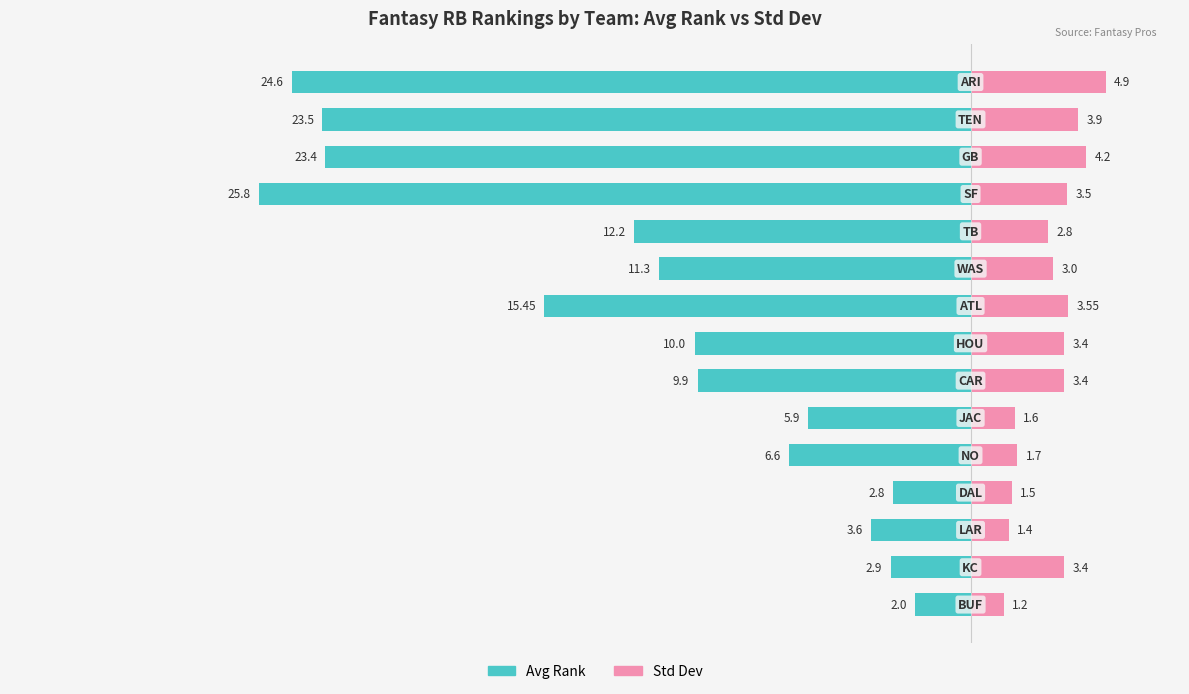

At −15, list the series in order from smallest to largest.

Avg Rank, Std Dev